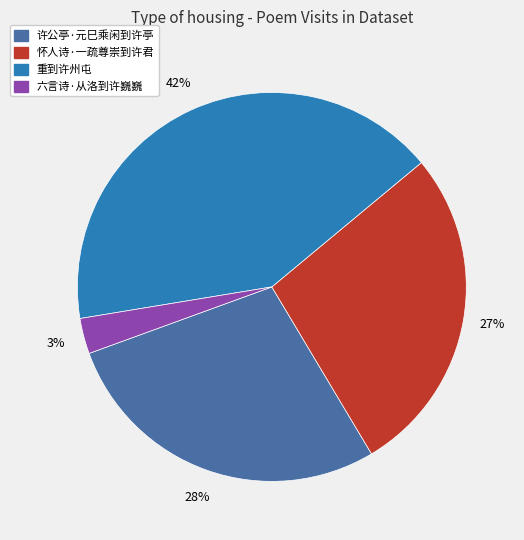

Is it true that 怀人诗·一疏尊崇到许君 is 27% of the pie?

True